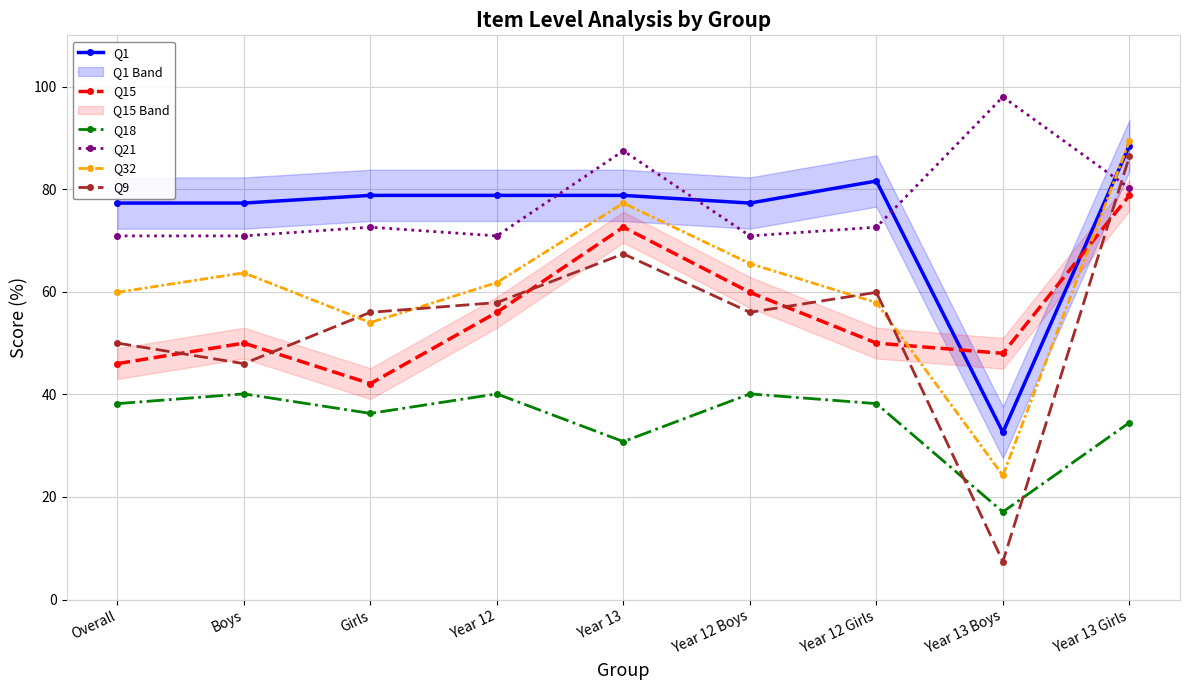

What is the sum of all Q21 values?

694.5